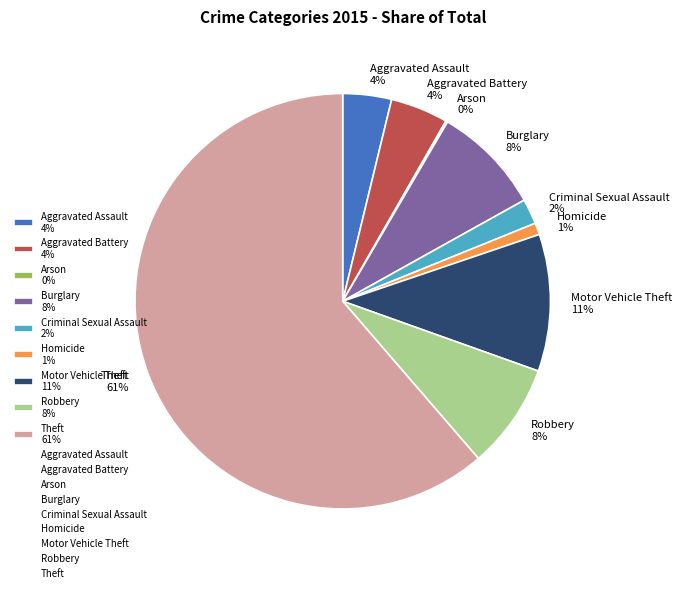

Which has a higher value, Robbery 8% or Criminal Sexual Assault 2%?

Robbery 8%